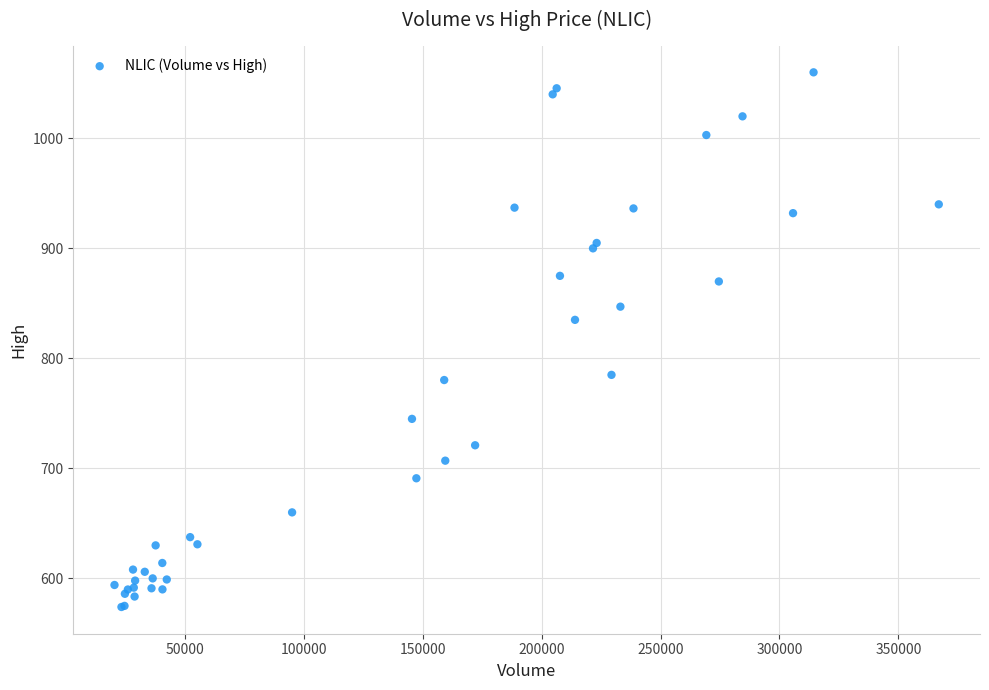

What Y value in the scatter plot is closest to 817?

835.0